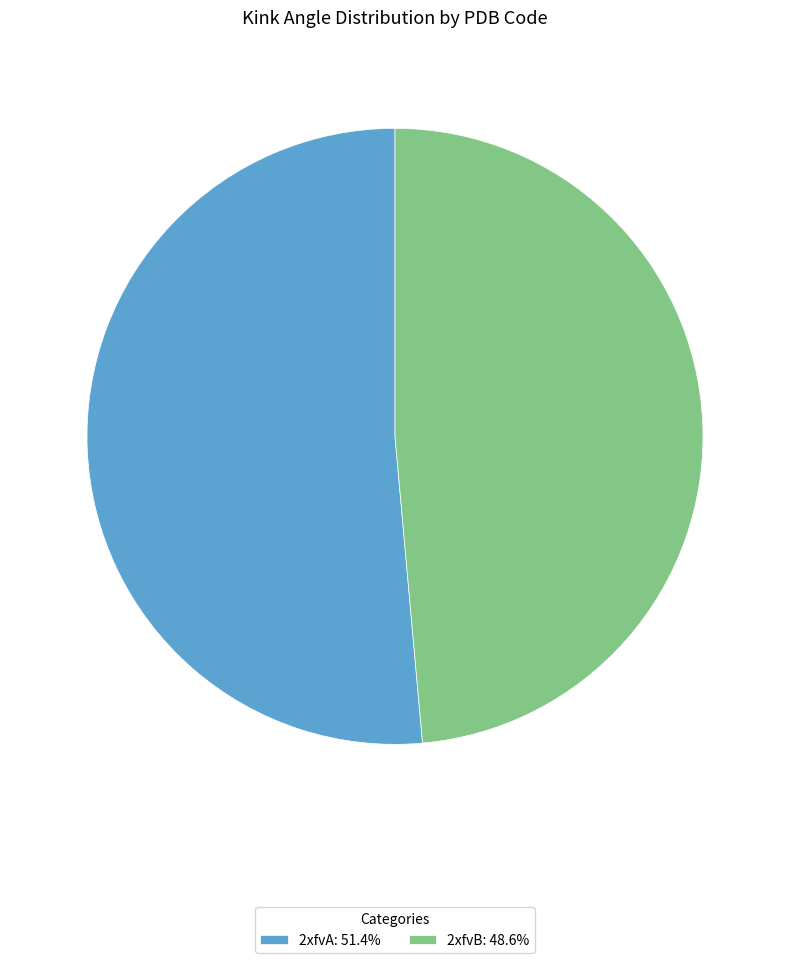

Do 2xfvA: 51.4% and 2xfvB: 48.6% together represent more than half of the pie?

Yes